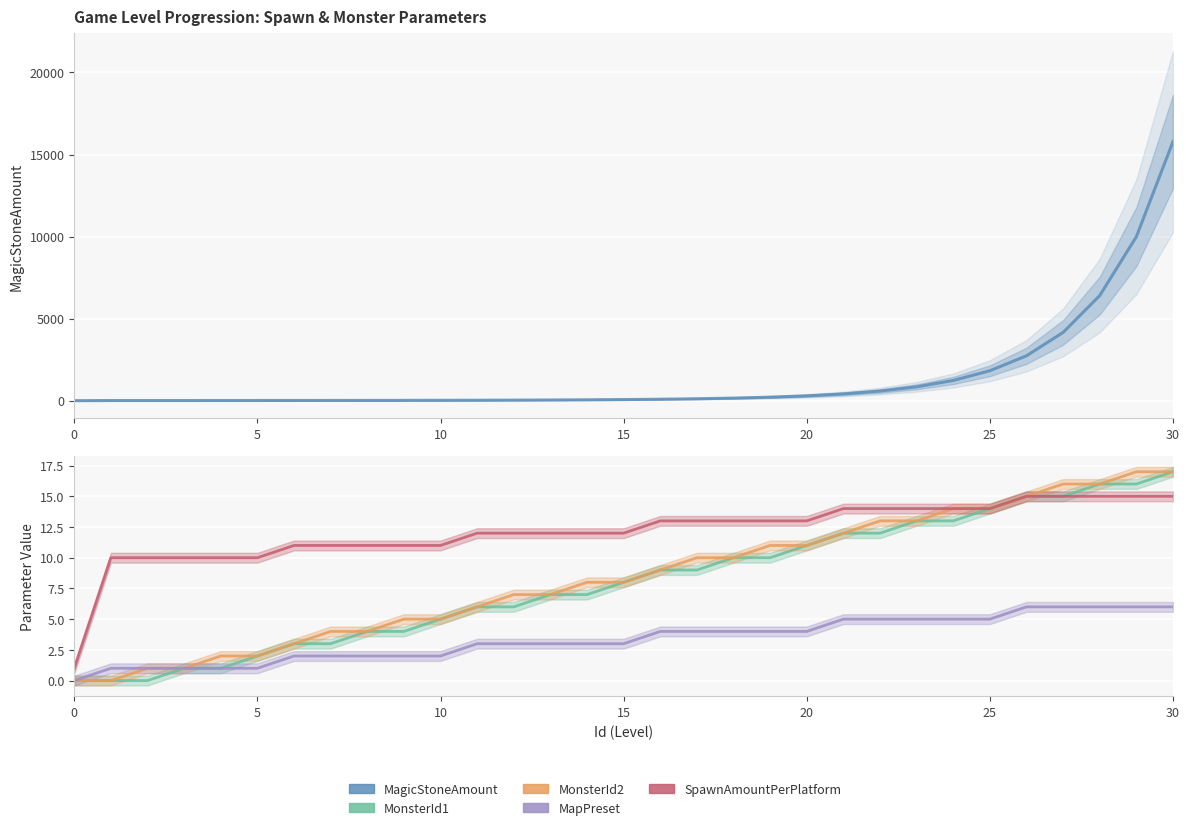

What is the average value of the MagicStoneAmount series?

1459.2